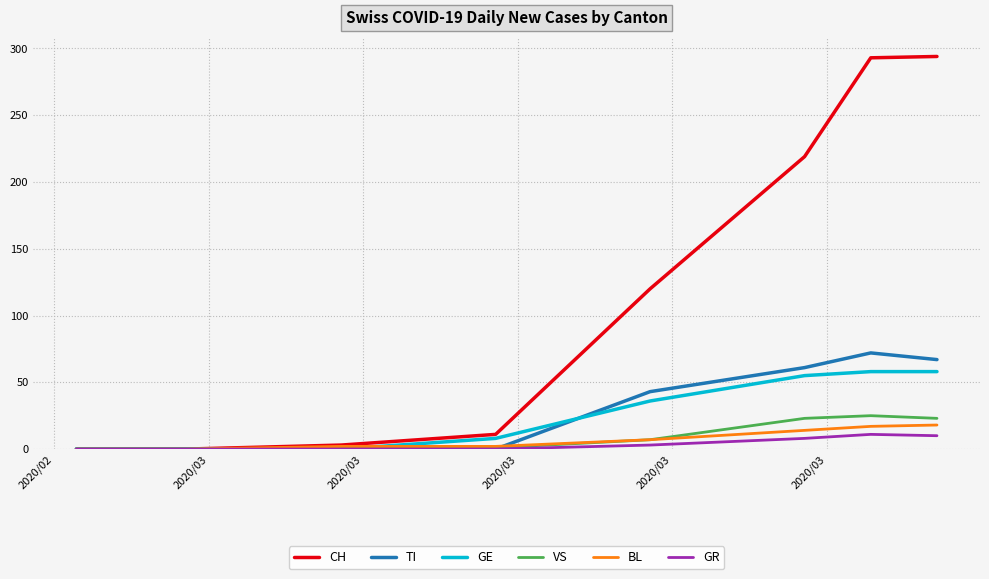

What is the maximum value shown in the chart?

294